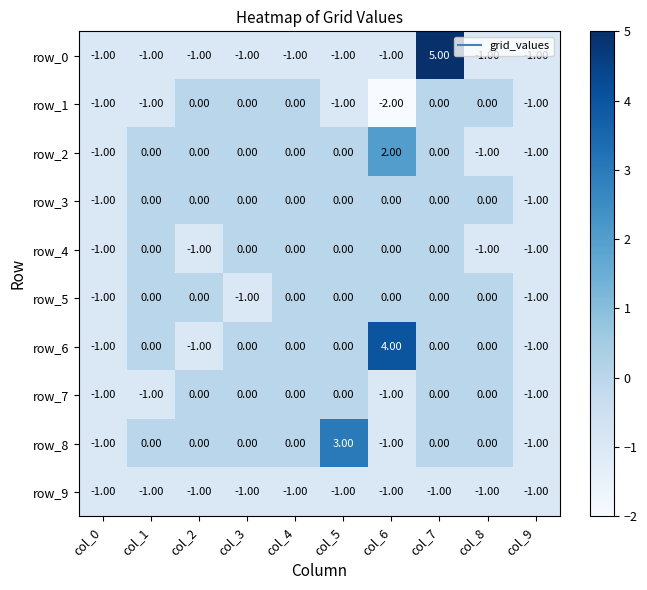

Is it true that row_6 equals -1 at col_2?

True